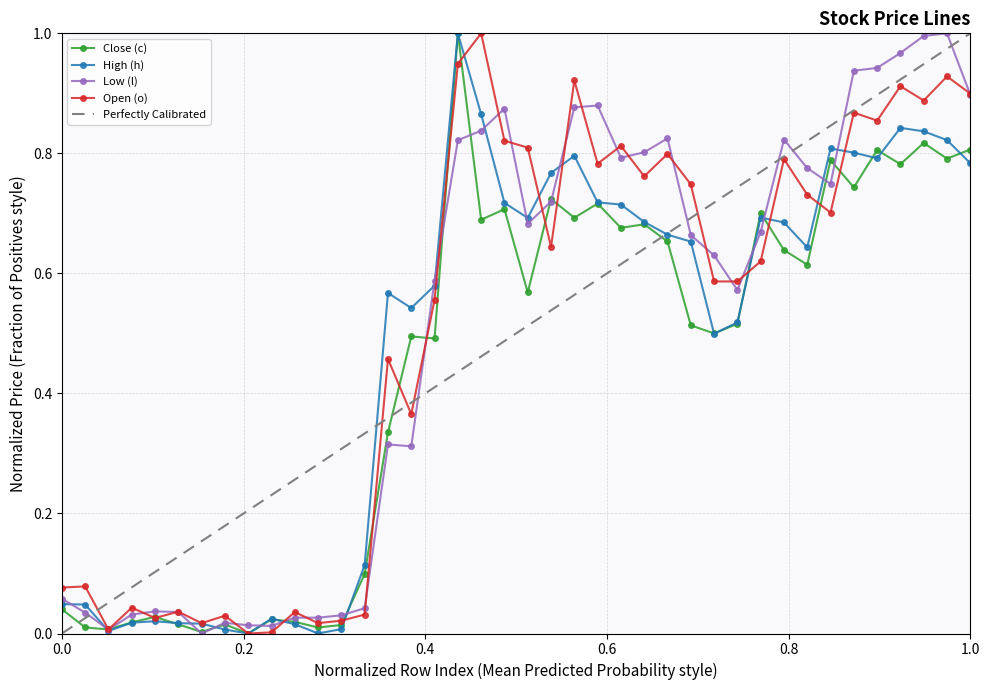

Which series ends up on top after the final intersection of High (h) and Low (l)?

Low (l)